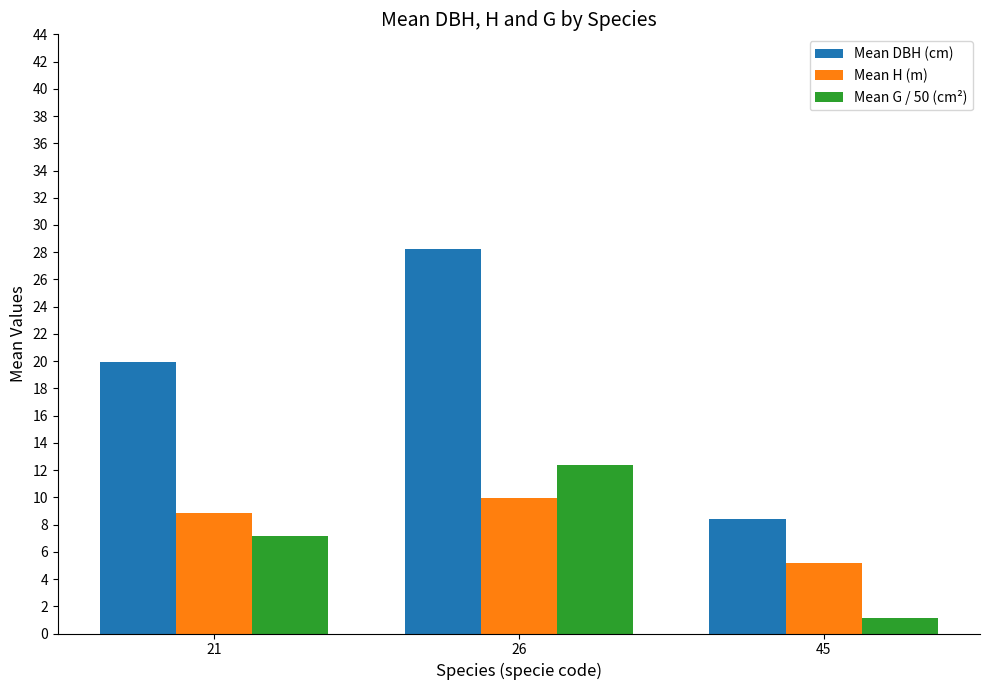

The Mean H (m) series shows 10.0 at 26. True or false?

True